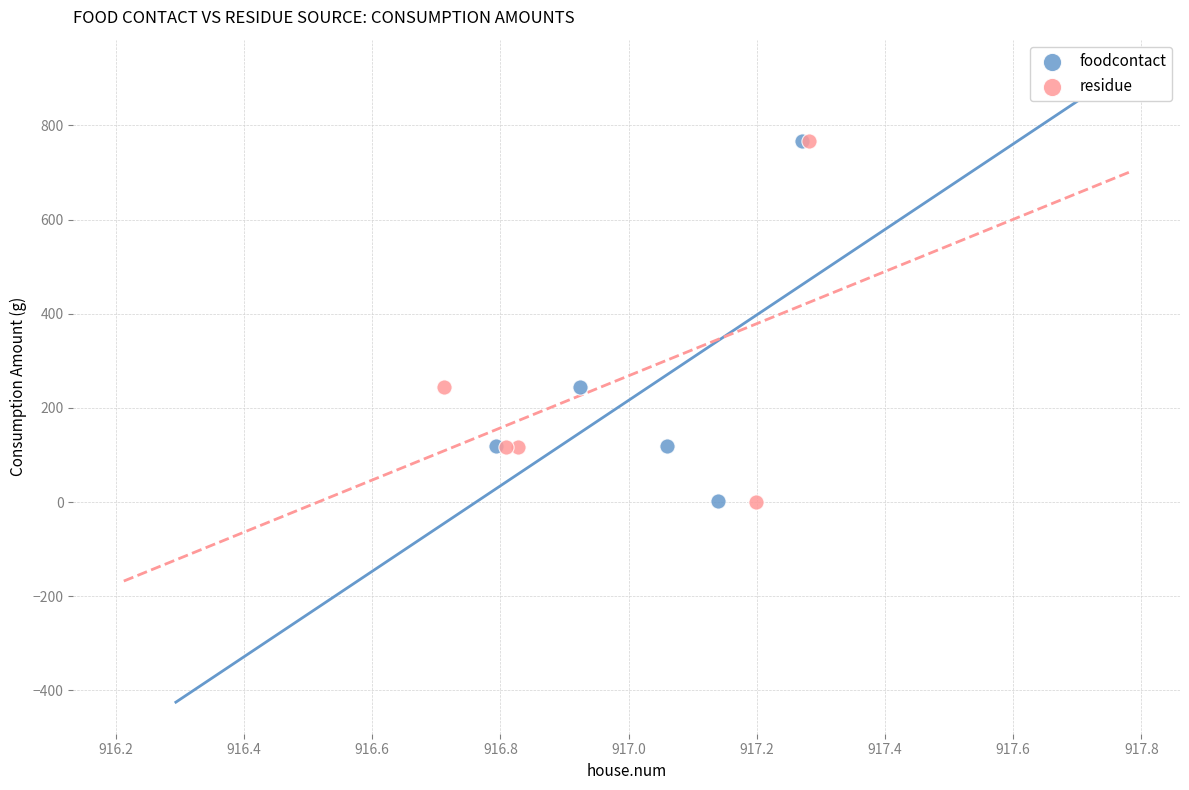

Which series has the widest spread of Y values?

residue